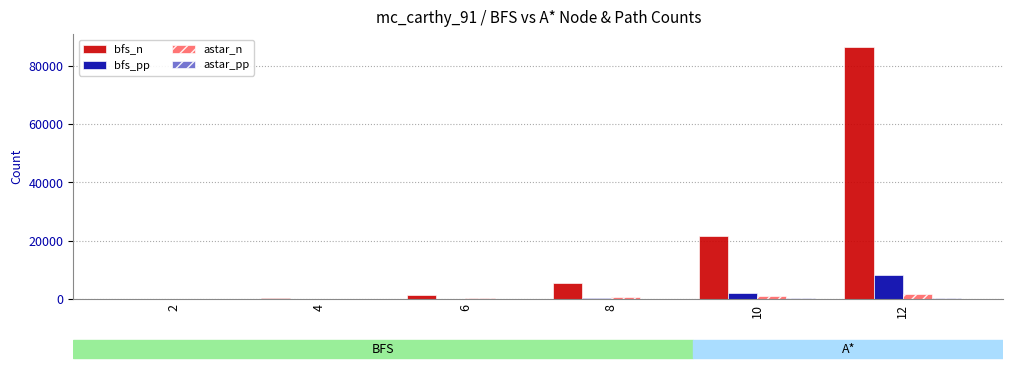

How many groups of bars are there?

6